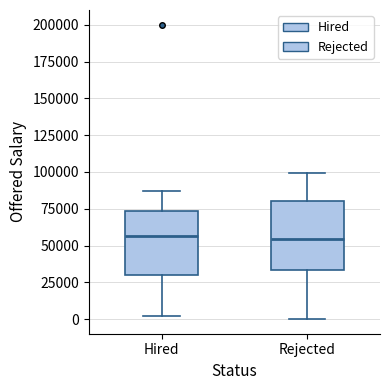

Where is the lower edge of the box for Hired on the y-axis? The values are not printed on the chart, so give them approximately, as read against the axis.

30000